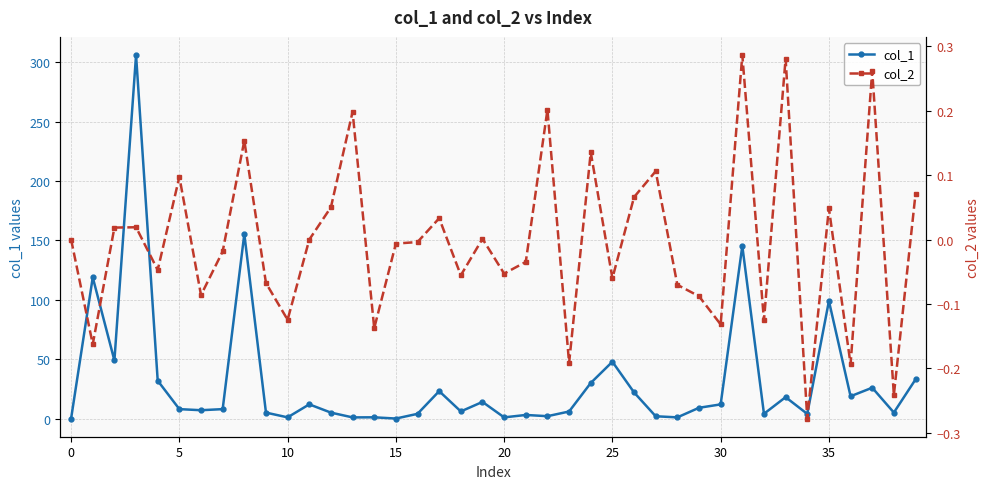

In col_2, how many points are lower than both neighbors (excluding endpoints)?

14